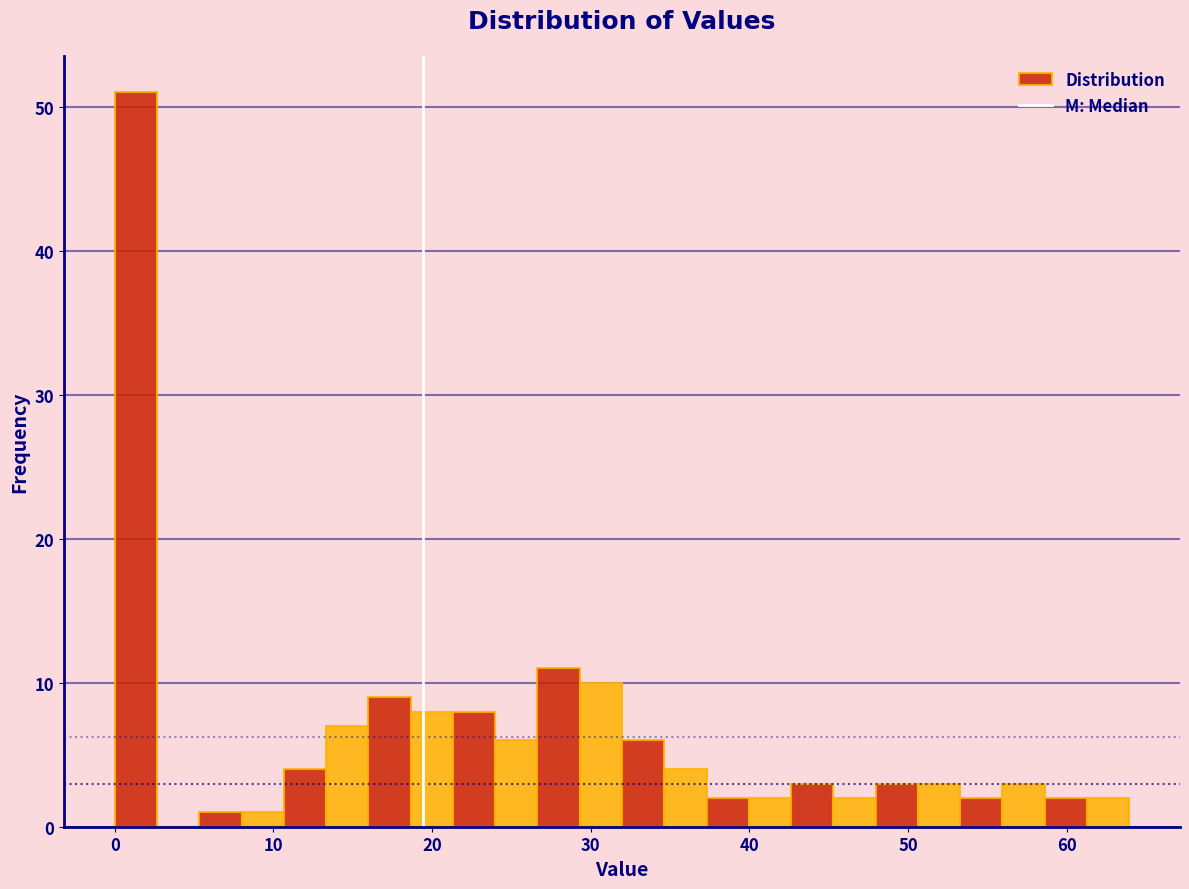

Read against the x-axis, roughly where is the centre of the tallest bar?

1